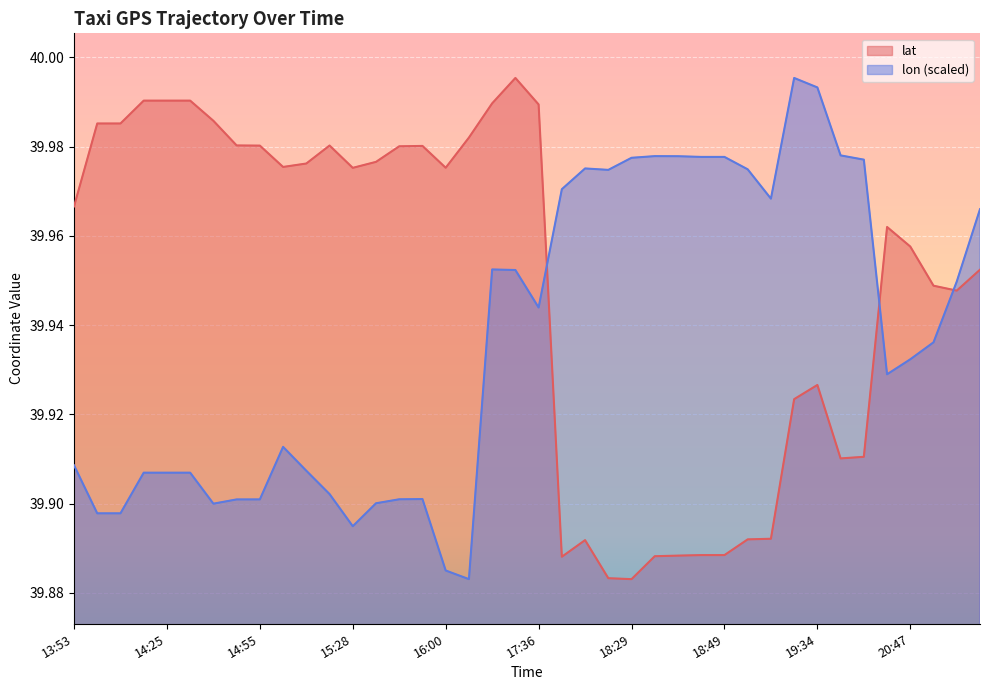

At which label is lon closest to 39?

16:05